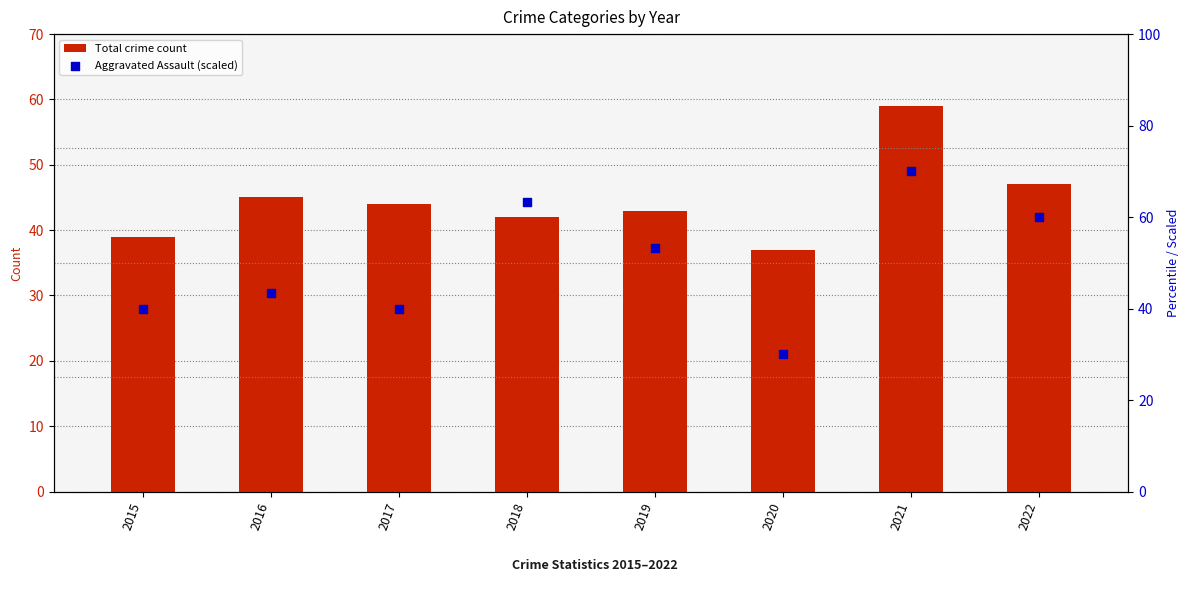

Is the value of Aggravated Assault (scaled) at 2020 greater than the value of Total crime count at 2016?

No